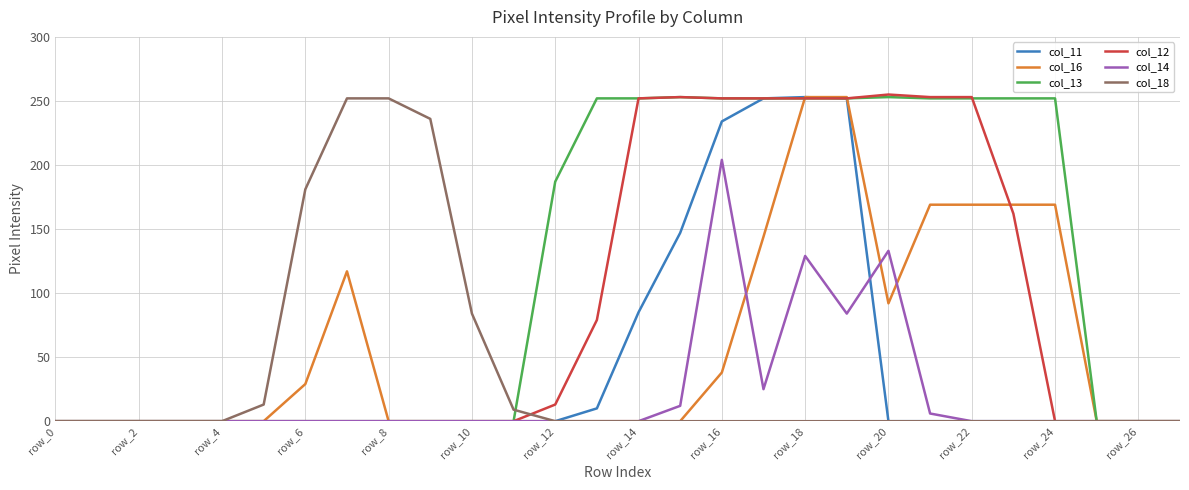

What is the maximum value shown in the chart?

255